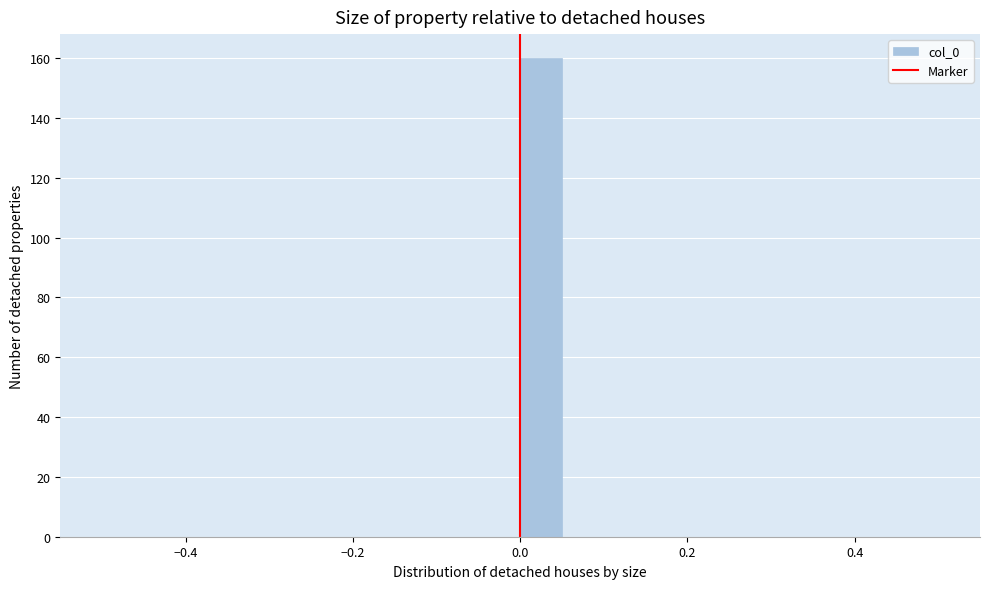

Read against the x-axis, roughly where is the centre of the tallest bar?

0.02